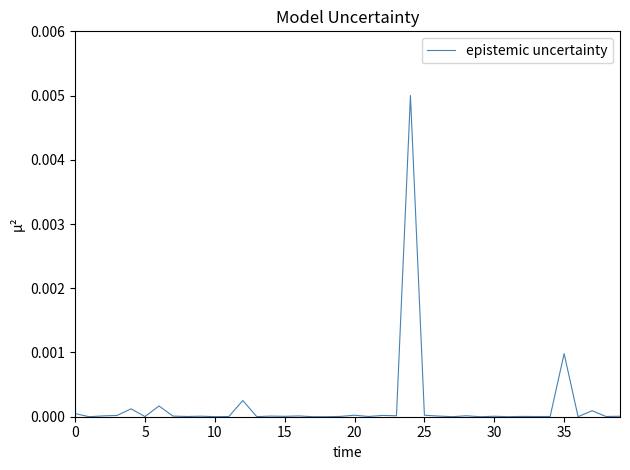

Which label corresponds to the smallest value in the chart?

5